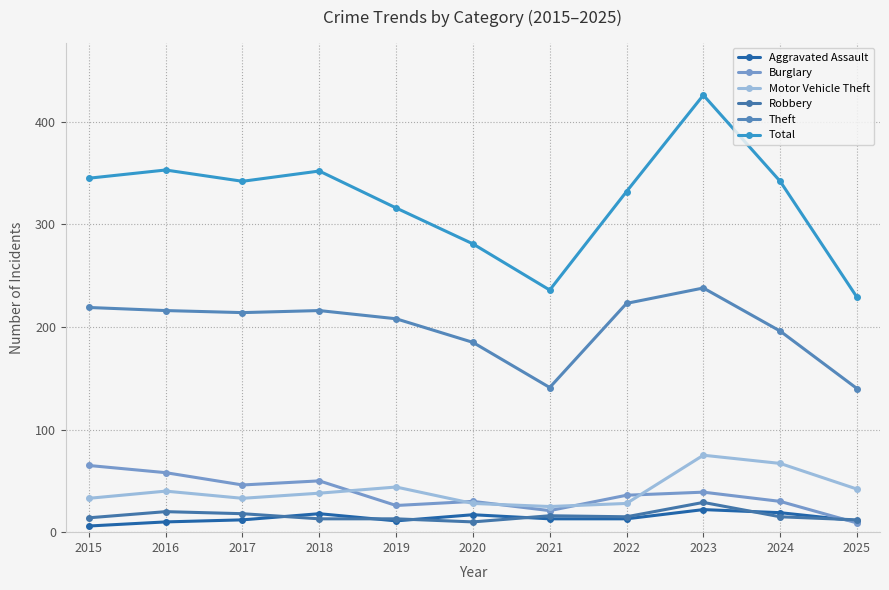

Reading left to right, transcribe all the data shown in this chart.

Aggravated Assault: 2015=6	2016=10	2017=12	2018=18	2019=11	2020=17	2021=13	2022=13	2023=22	2024=19	2025=11
Burglary: 2015=65	2016=58	2017=46	2018=50	2019=26	2020=30	2021=21	2022=36	2023=39	2024=30	2025=9
Motor Vehicle Theft: 2015=33	2016=40	2017=33	2018=38	2019=44	2020=28	2021=25	2022=28	2023=75	2024=67	2025=42
Robbery: 2015=14	2016=20	2017=18	2018=13	2019=13	2020=10	2021=16	2022=15	2023=29	2024=15	2025=12
Theft: 2015=219	2016=216	2017=214	2018=216	2019=208	2020=185	2021=141	2022=223	2023=238	2024=196	2025=140
Total: 2015=345	2016=353	2017=342	2018=352	2019=316	2020=281	2021=236	2022=332	2023=426	2024=342	2025=229